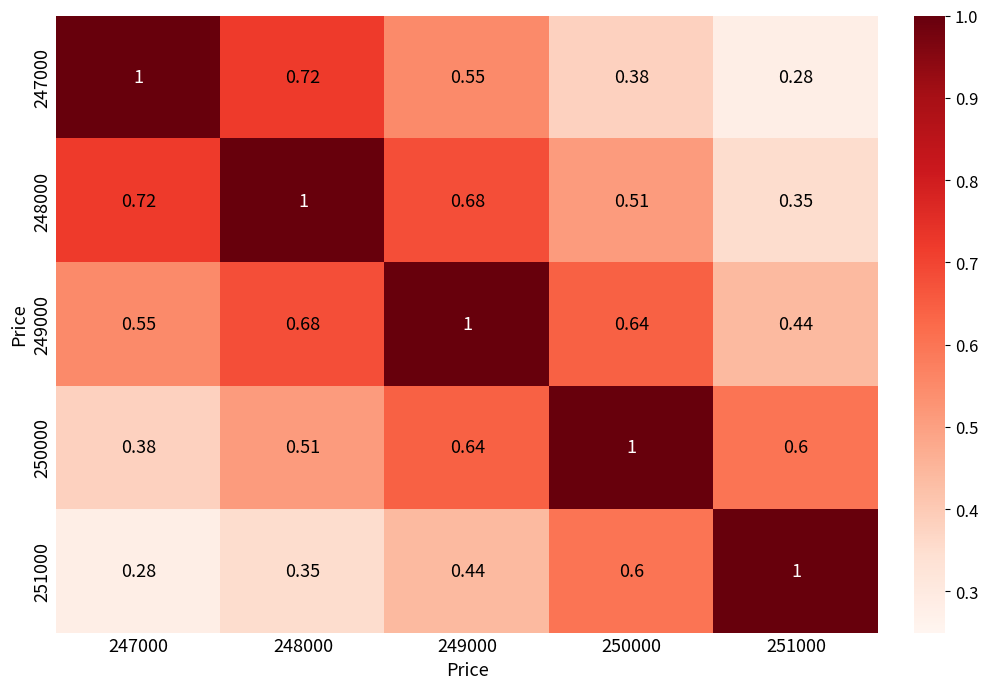

Is the value of 248000 at 250000 greater than the value of 251000 at 248000?

Yes